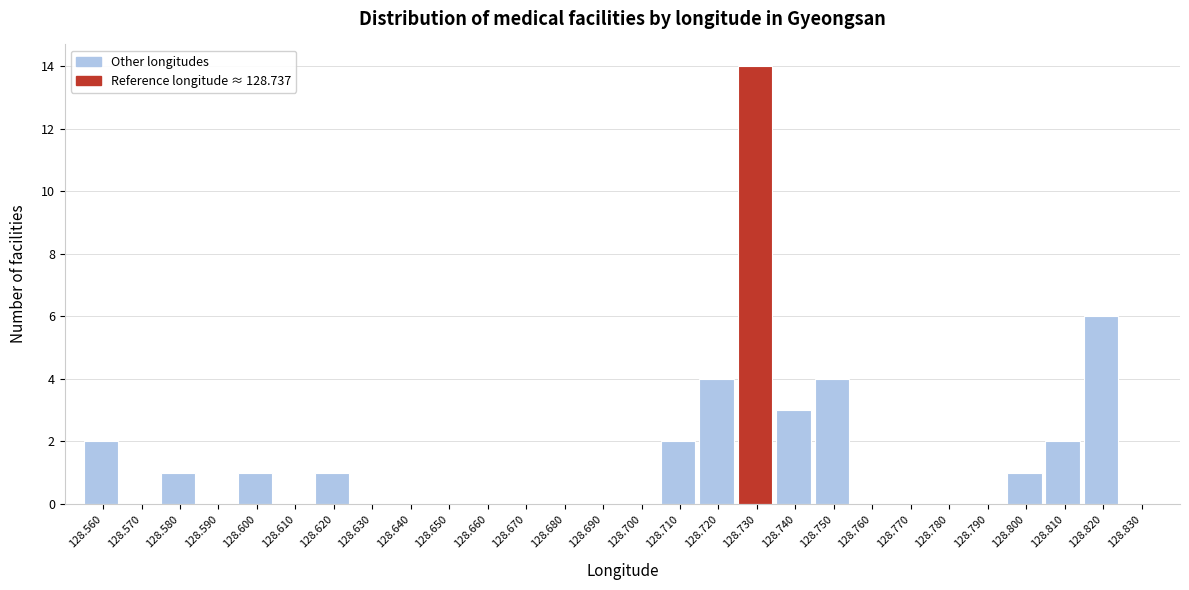

Reading left to right, extract all data points from this chart.

128.560=2	128.570=0	128.580=1	128.590=0	128.600=1	128.610=0	128.620=1	128.630=0	128.640=0	128.650=0	128.660=0	128.670=0	128.680=0	128.690=0	128.700=0	128.710=2	128.720=4	128.730=14	128.740=3	128.750=4	128.760=0	128.770=0	128.780=0	128.790=0	128.800=1	128.810=2	128.820=6	128.830=0